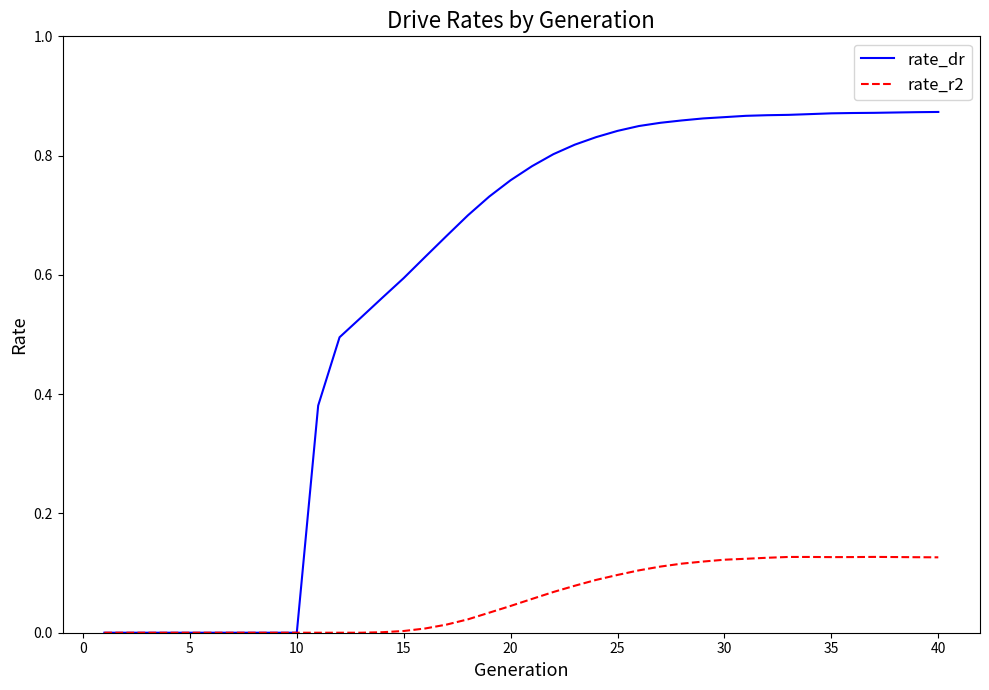

Which series has the widest spread of values?

rate_dr